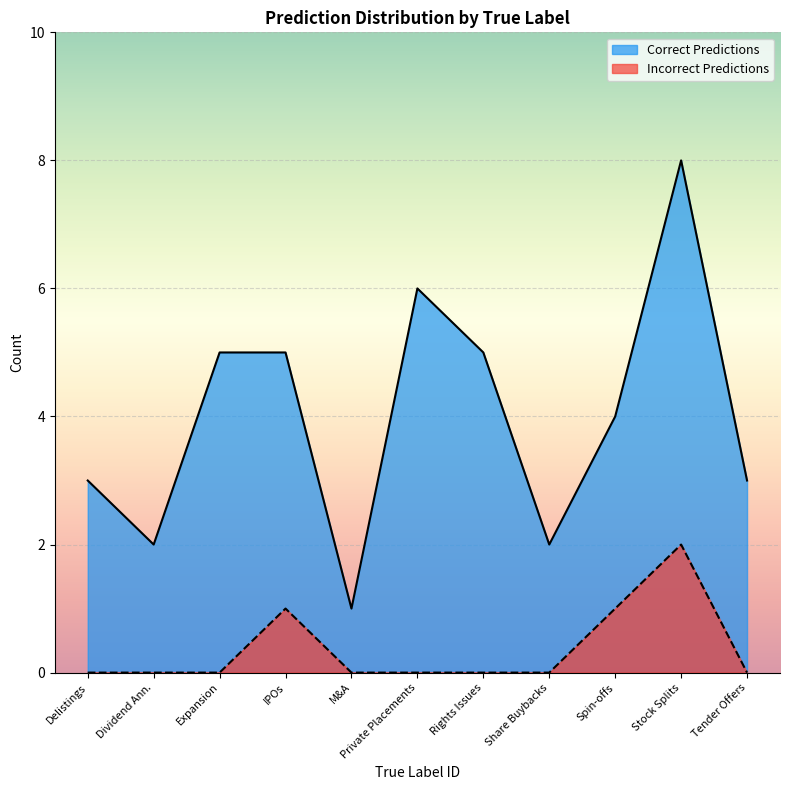

How many series are shown in this chart?

2